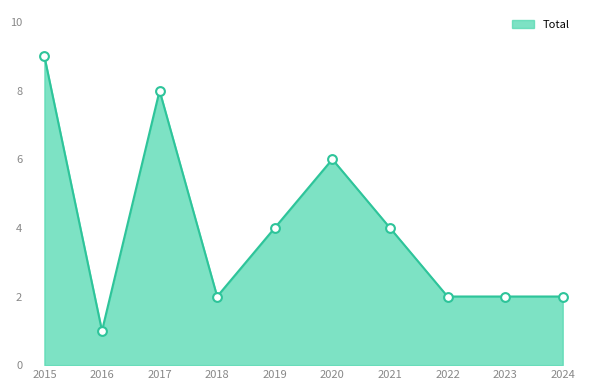

Between 2017 and 2021, which is larger?

2017